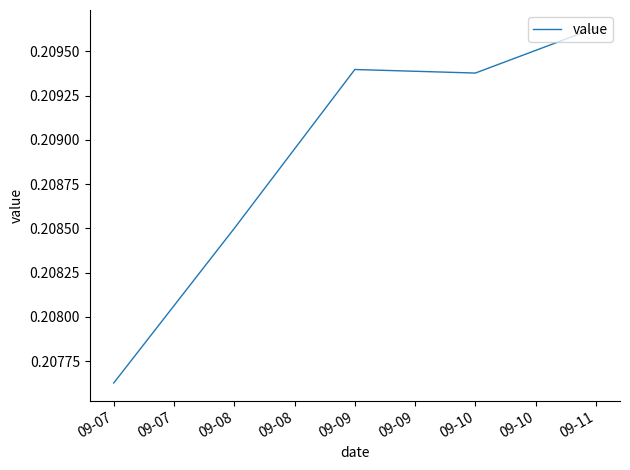

How many lines are shown in the chart?

1